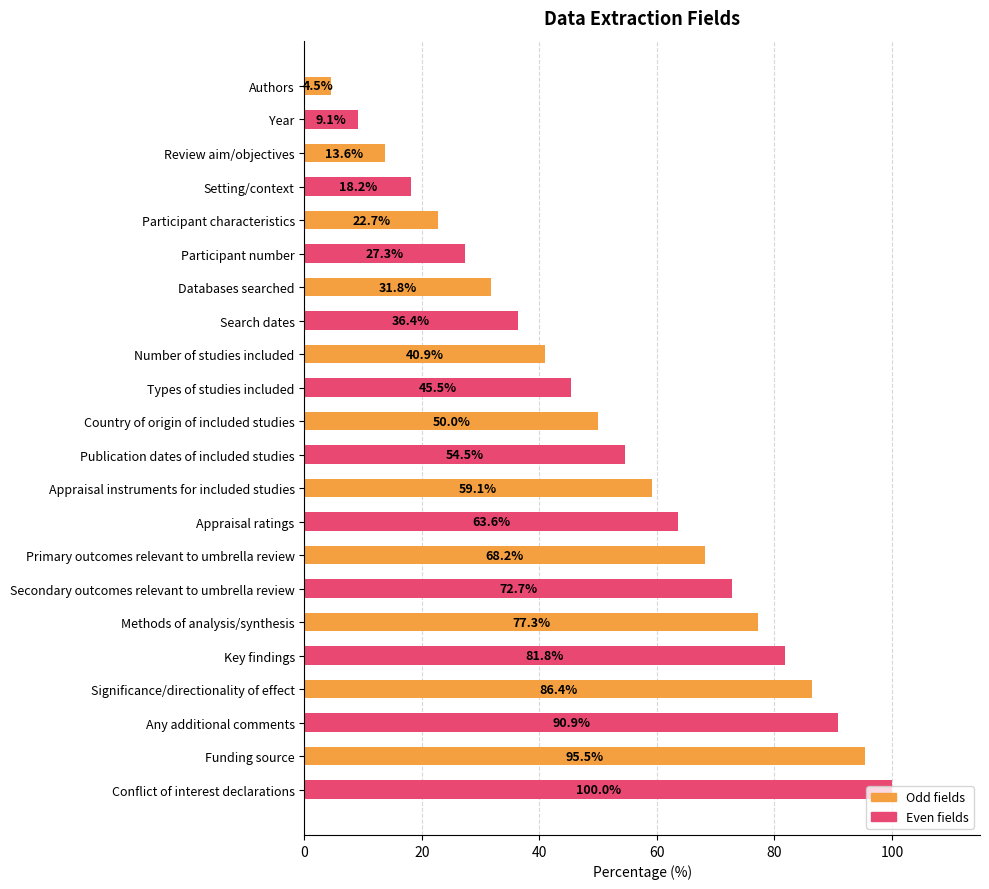

Rank the categories by value from lowest to highest.

Authors, Year, Review aim/objectives, Setting/context, Participant characteristics, Participant number, Databases searched, Search dates, Number of studies included, Types of studies included, Country of origin of included studies, Publication dates of included studies, Appraisal instruments for included studies, Appraisal ratings, Primary outcomes relevant to umbrella review, Secondary outcomes relevant to umbrella review, Methods of analysis/synthesis, Key findings, Significance/directionality of effect, Any additional comments, Funding source, Conflict of interest declarations